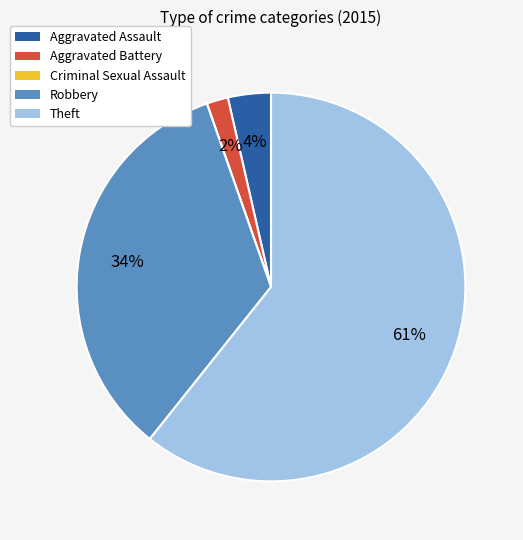

Which category has the biggest portion of the pie?

Theft